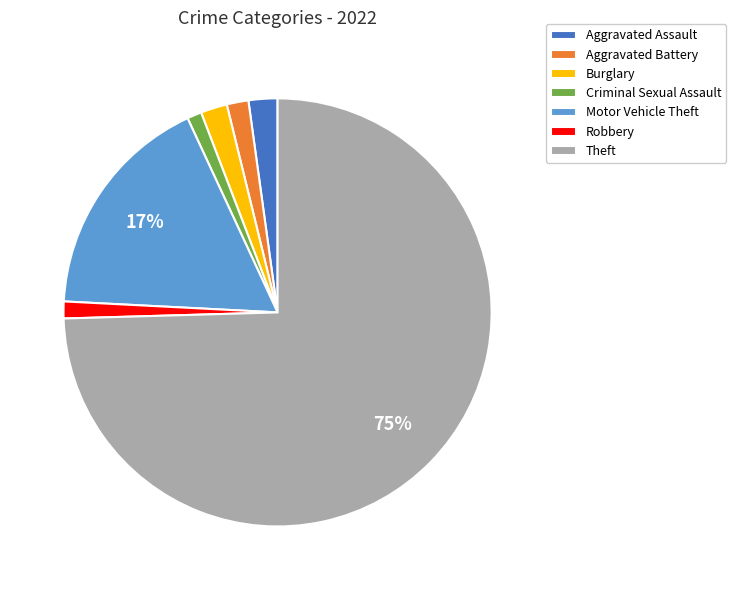

Do Criminal Sexual Assault and Burglary together represent more than half of the pie?

No